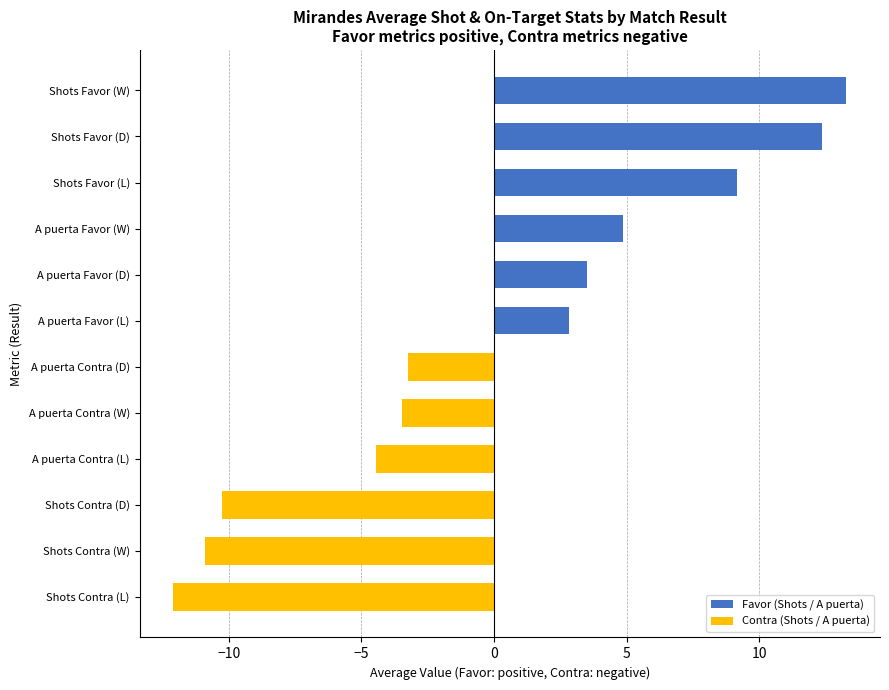

What is the minimum value shown in the chart?

-12.1